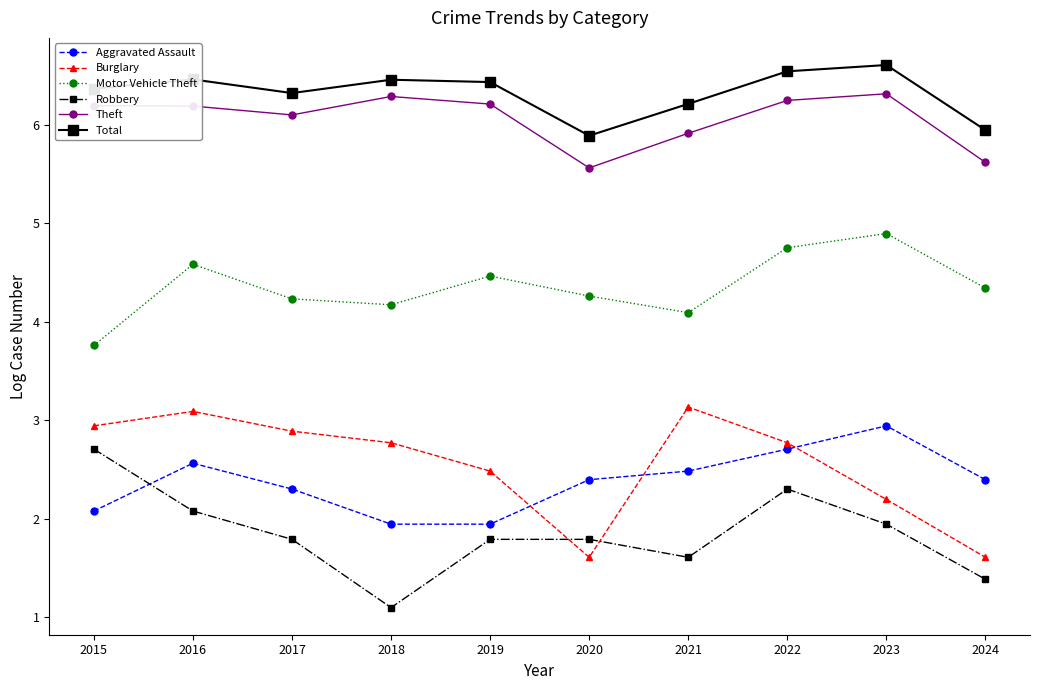

What is the maximum value for Burglary?

3.1